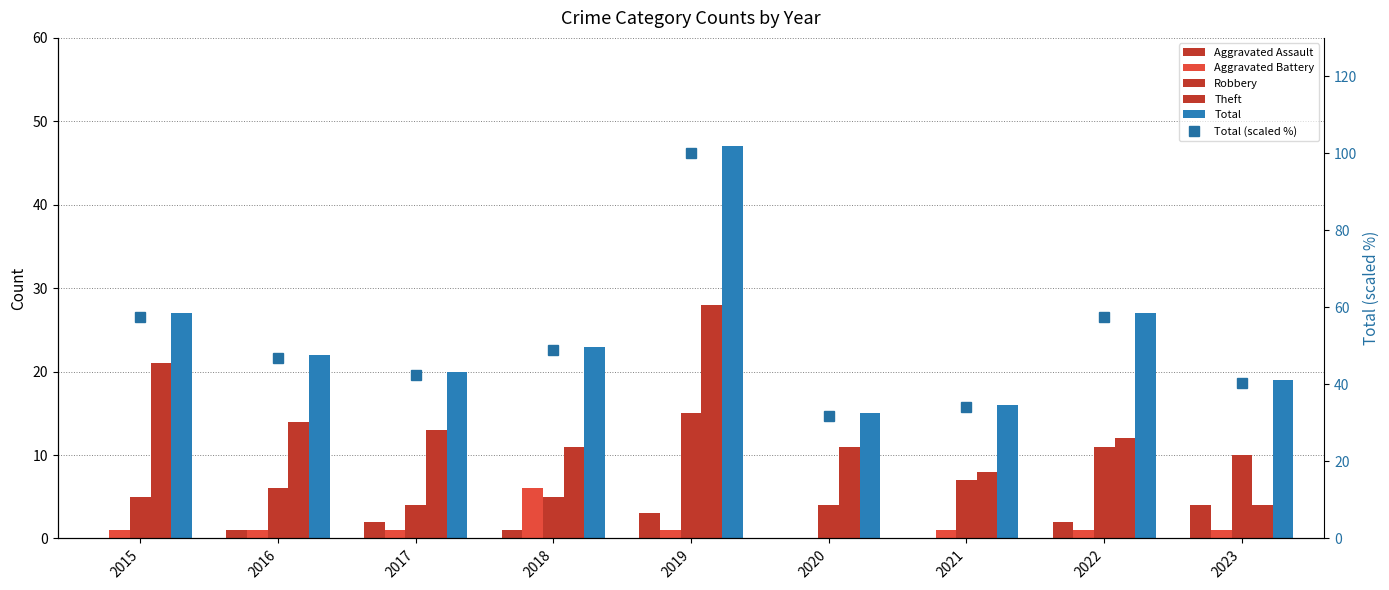

What is the value of the Total (scaled %) bar at the 5th from the left?

100.0